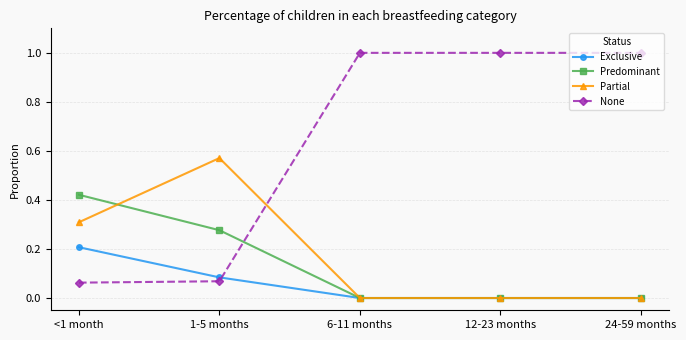

The Exclusive series shows 0.1 at 12-23 months. True or false?

False